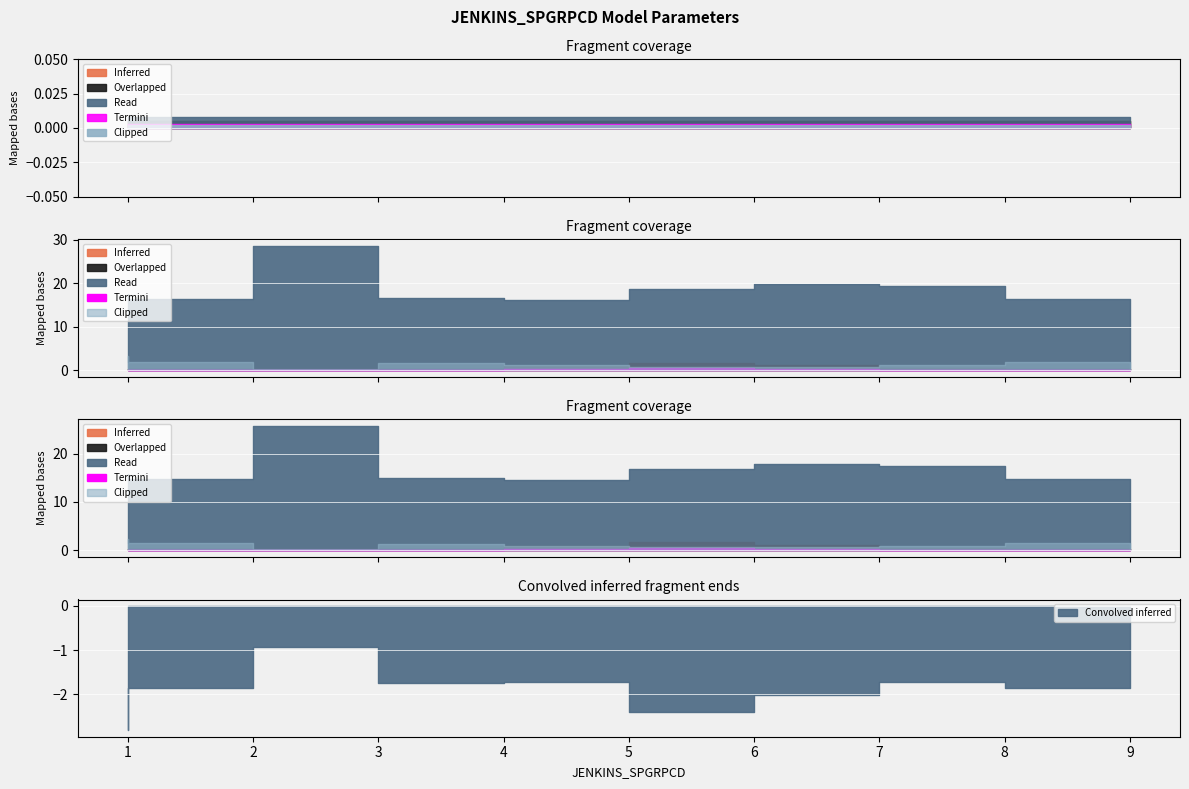

Between 2 and 3, which is larger?

3